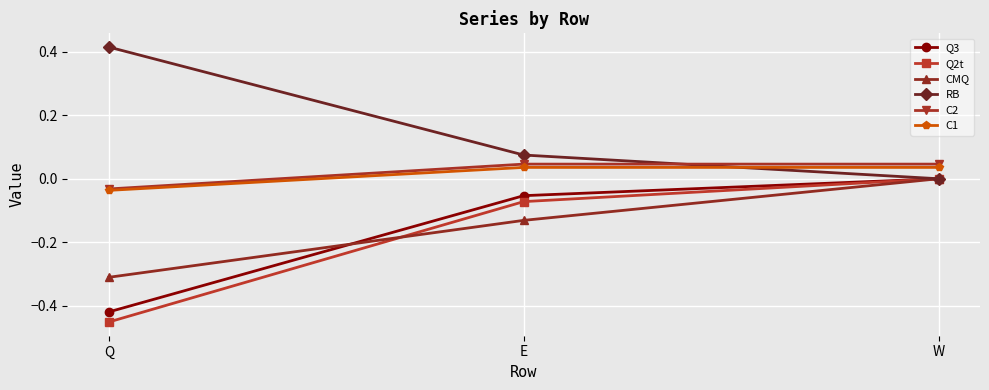

Which series has the largest total across all categories?

RB